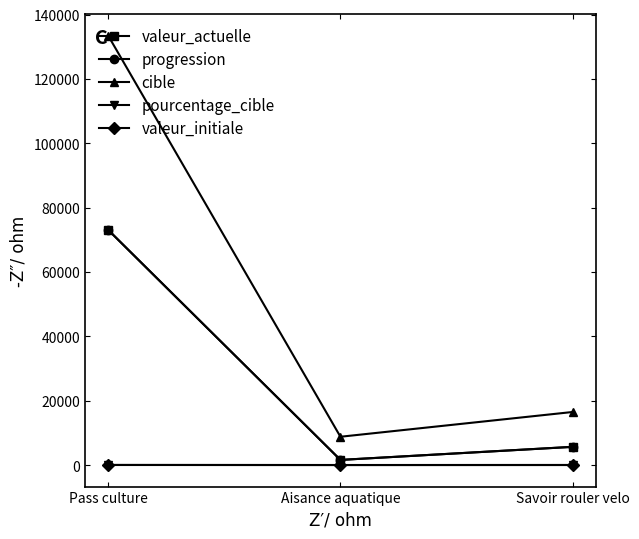

Is this an area chart (filled region under the line)?

No